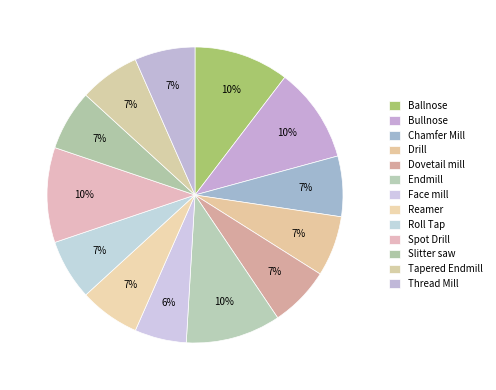

The Tapered Endmill slice represents 7% of the pie. True or false?

True